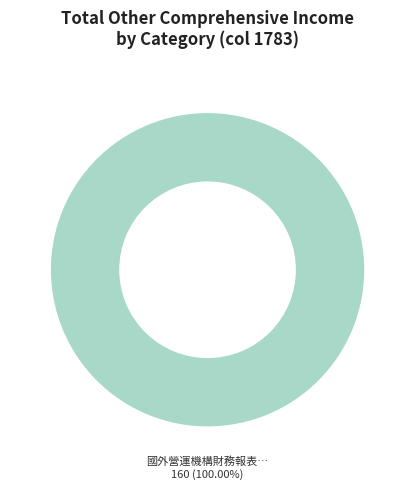

How many slices are in this pie chart?

1